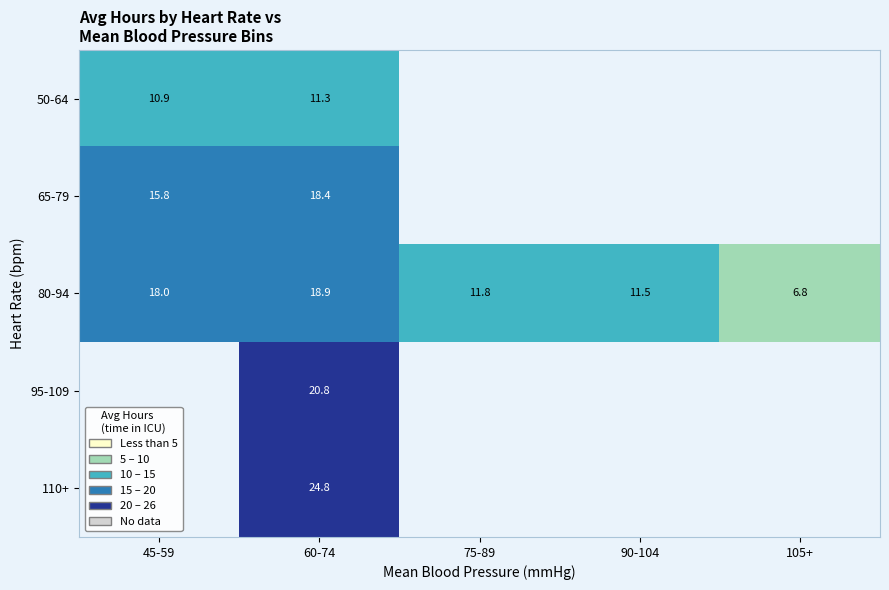

Is the value of 110+ at 60-74 greater than the value of 65-79 at 60-74?

Yes